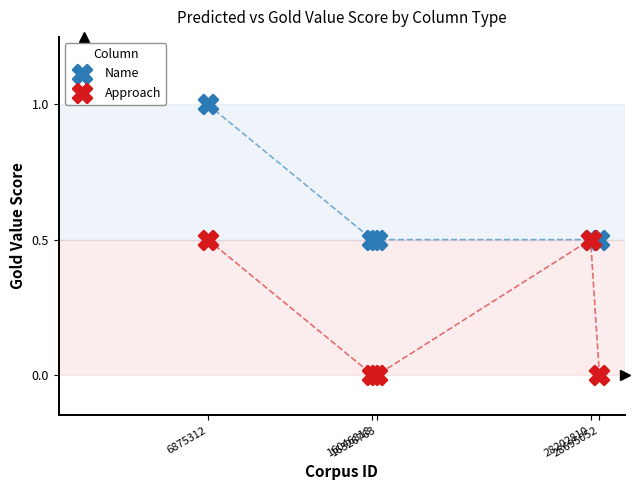

Which series contains the lowest Y value?

Approach